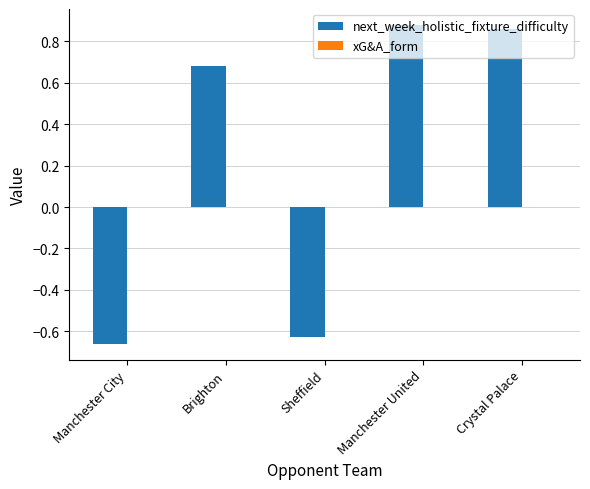

What position from the right is Brighton?

4